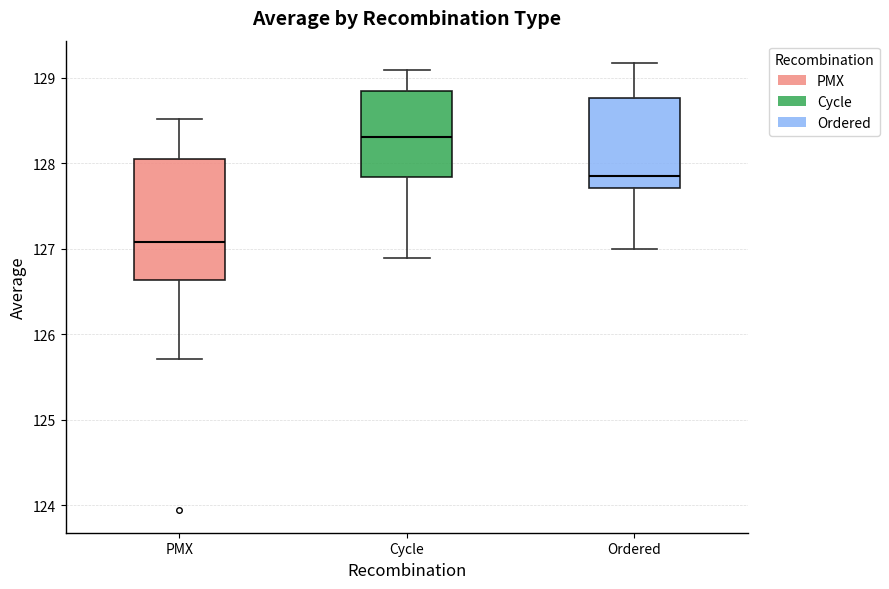

Reading left to right, read every box against the y-axis: the position of its median line, the range the box covers, and the ends of its whiskers. The values are not printed on the chart, so give them approximately, as read against the axis.

PMX: median 127.1, box 126.6 to 128.1, whiskers 125.7 to 128.5
Cycle: median 128.3, box 127.8 to 128.8, whiskers 126.9 to 129.1
Ordered: median 127.9, box 127.7 to 128.8, whiskers 127.0 to 129.2